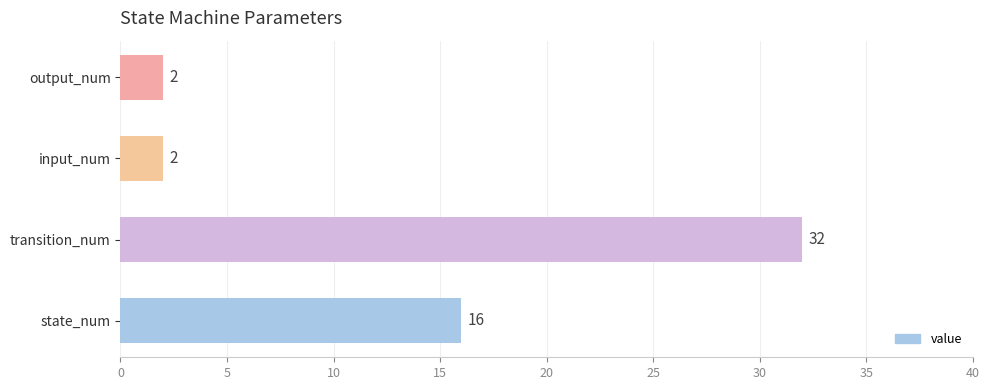

Between output_num and state_num, which is larger?

state_num